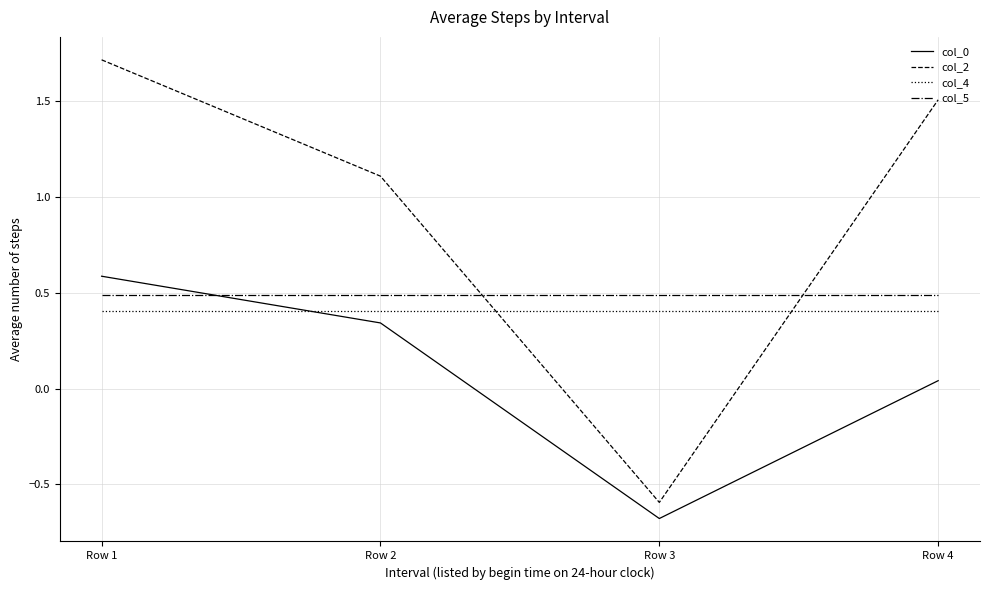

True or false: col_4 has a value of 0.4 at Row 4.

True